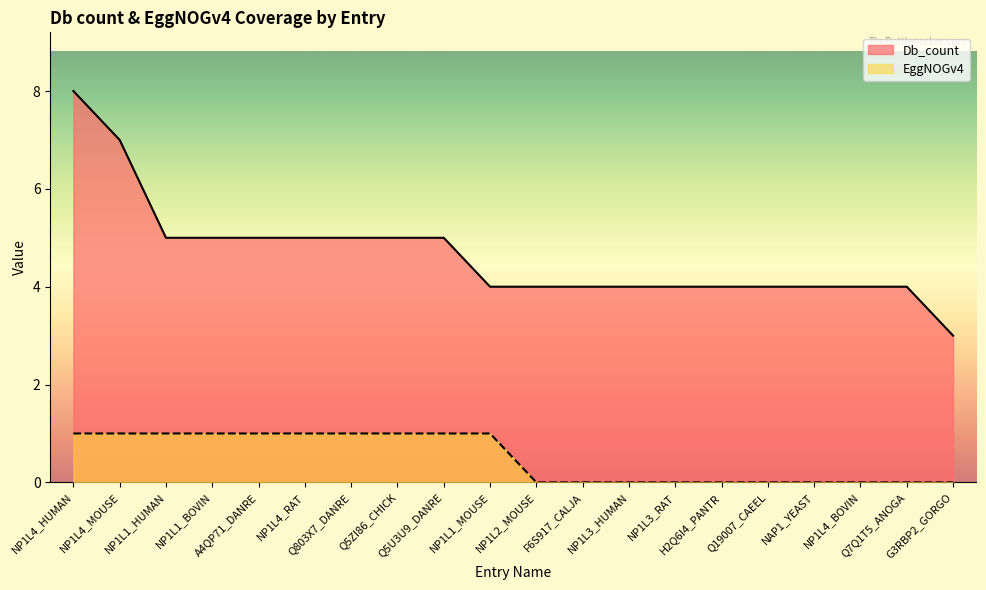

The value of Db_count at Q7Q1T5_ANOGA is 4. True or false?

True